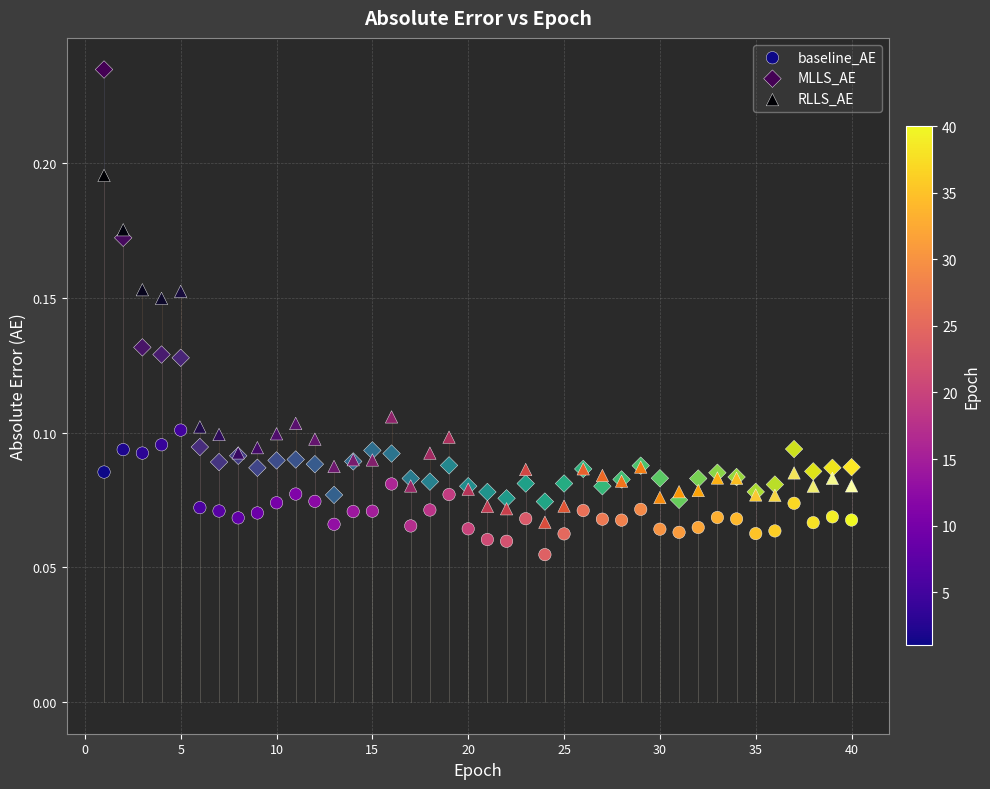

What are all the series names shown in the legend?

baseline_AE, MLLS_AE, RLLS_AE